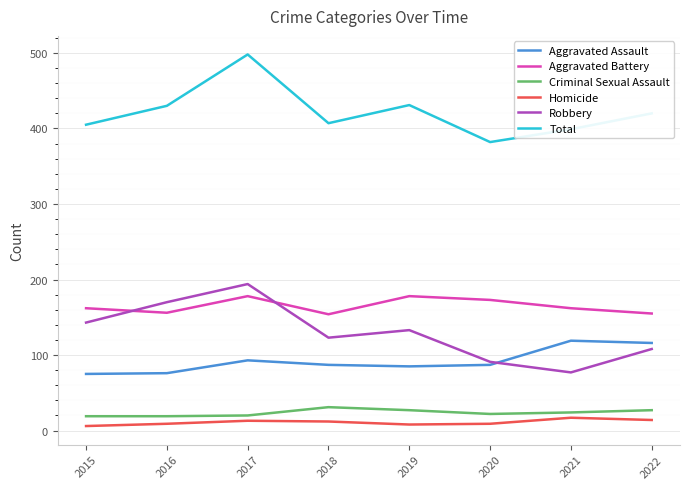

Is this an area chart (filled region under the line)?

No